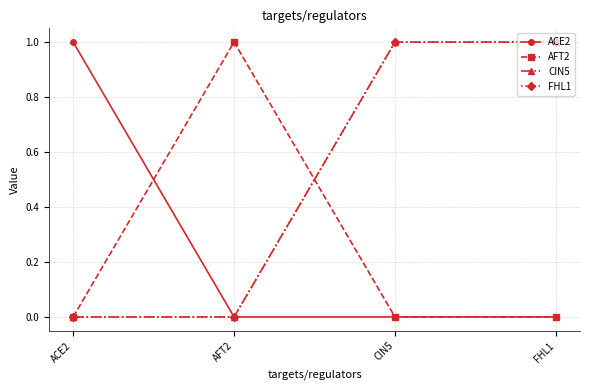

Is this an area chart (filled region under the line)?

No